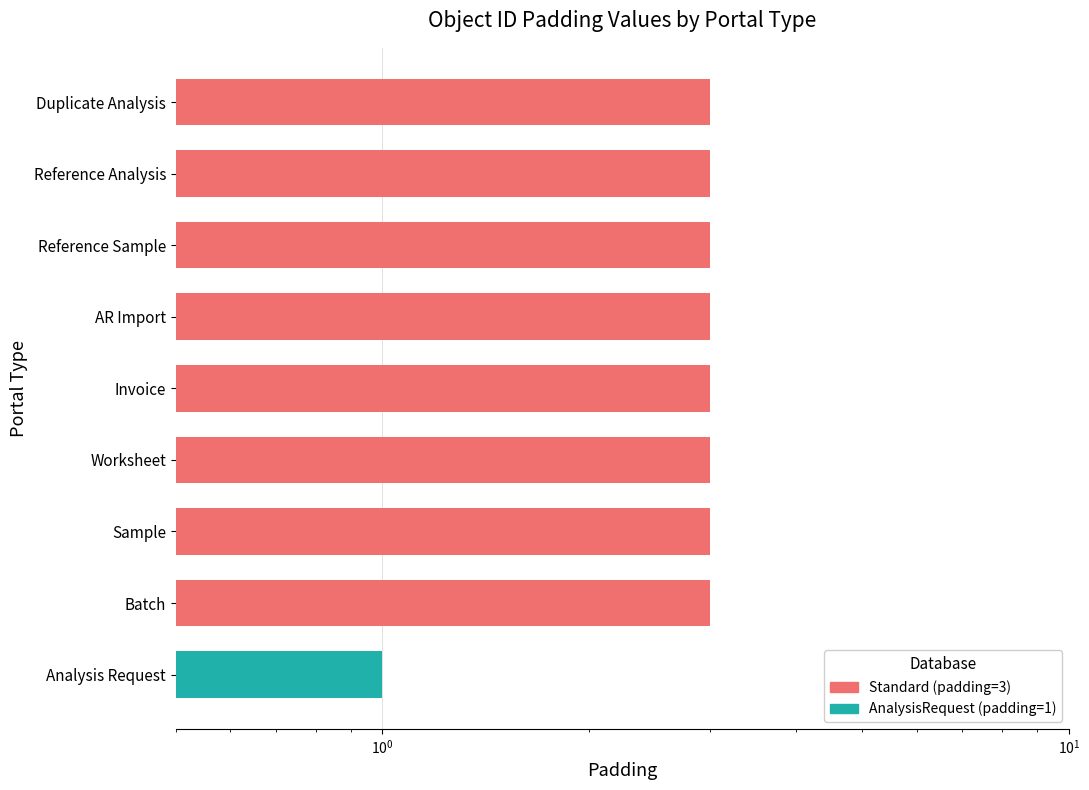

What position from the left is Analysis Request?

1